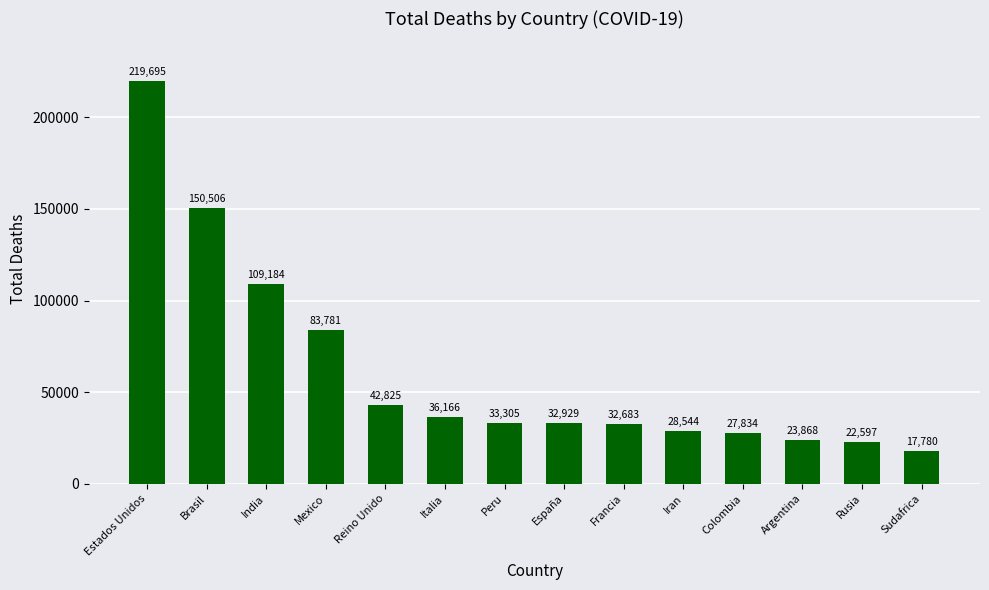

How many bars are there in total?

14